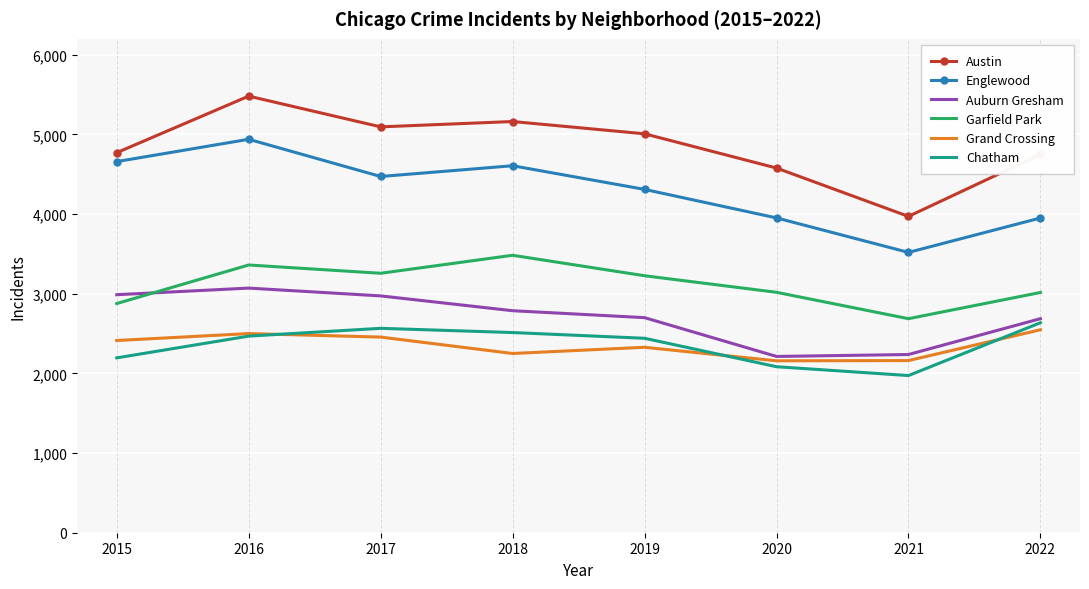

Is it true that Englewood equals 6495 at 2022?

False